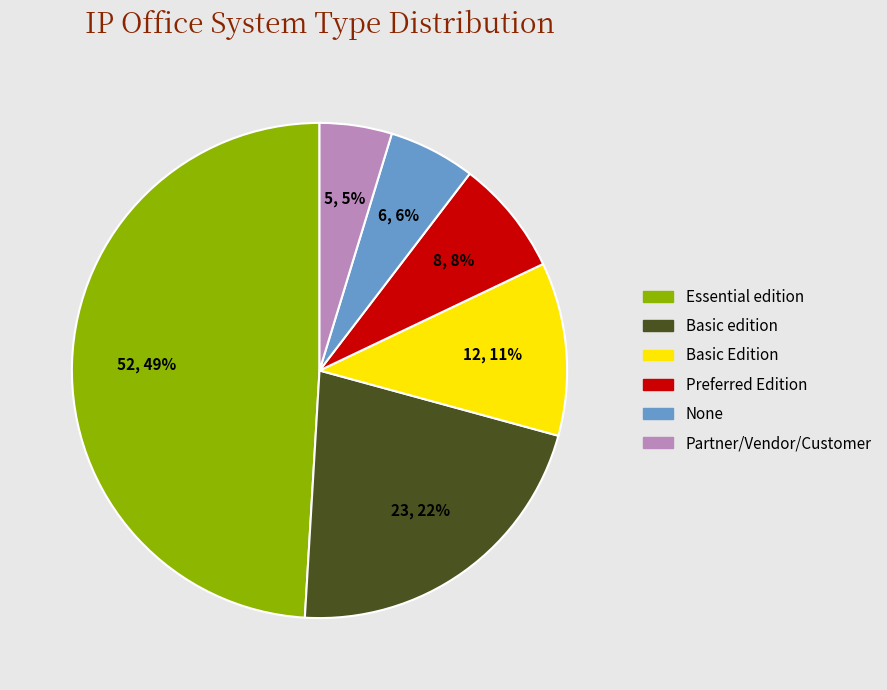

What is the ratio of the value at Preferred Edition to the value at None?

1.3